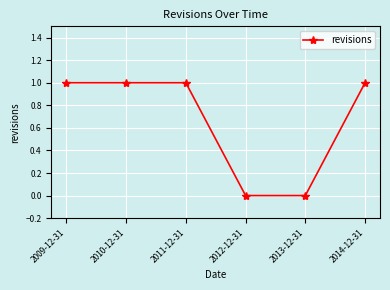

Is it true that the value at 2013-12-31 is 0?

True